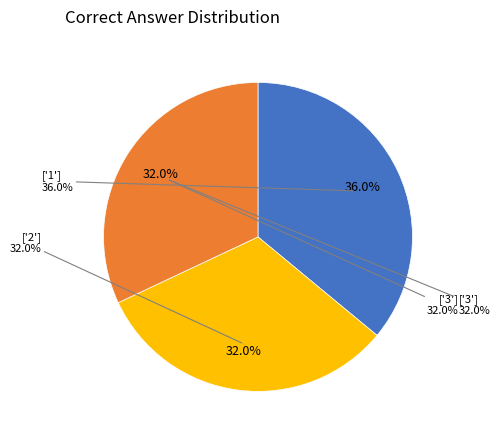

Is it true that ['1'] is 36% of the pie?

True